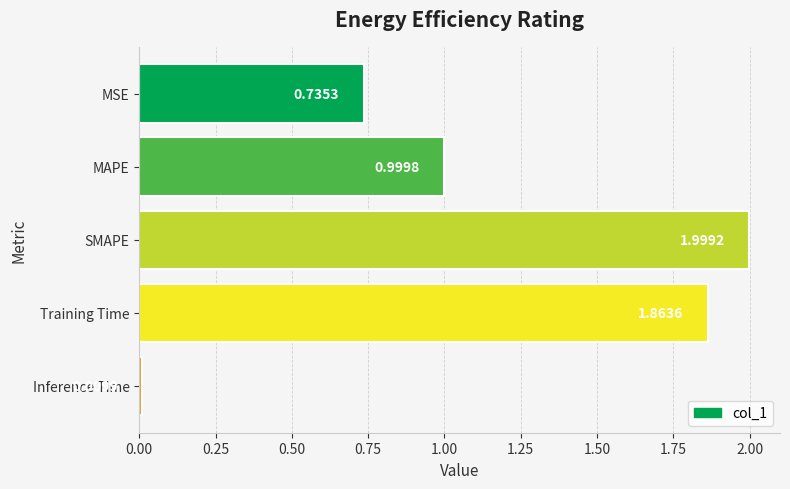

What is the label of the 3rd bar from the top?

SMAPE